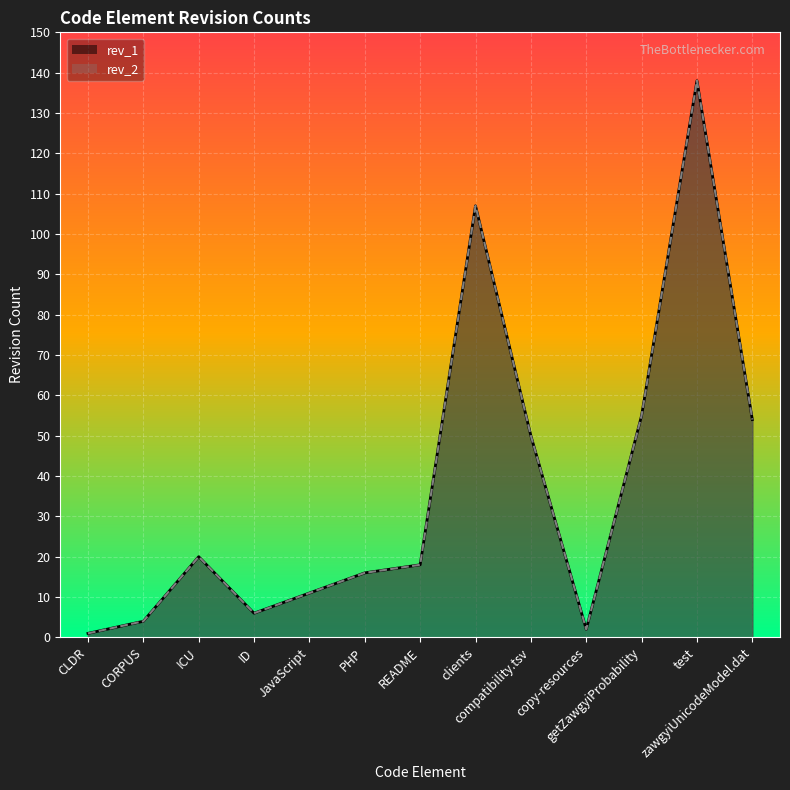

True or false: rev_2 and rev_1 cross at least once.

False